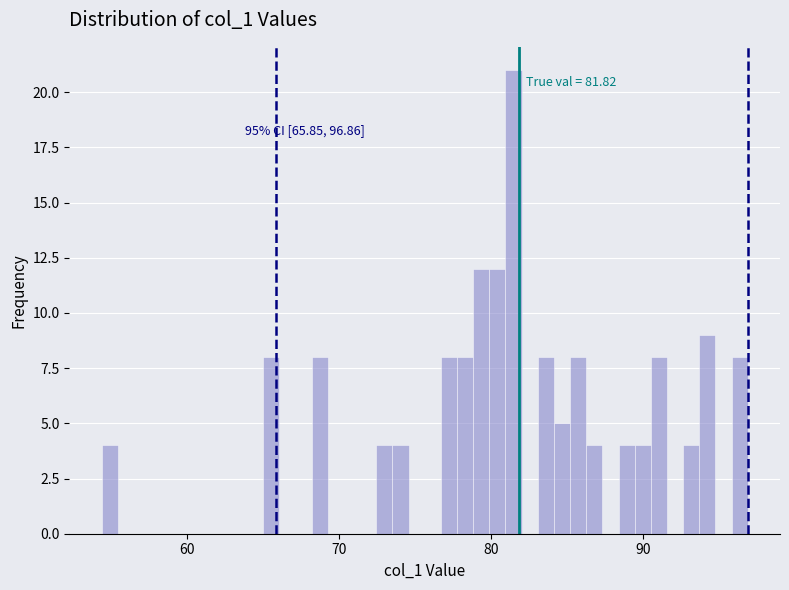

Around what value on the x-axis is the tallest bar? Give the approximate position of its centre, as read against the axis.

81